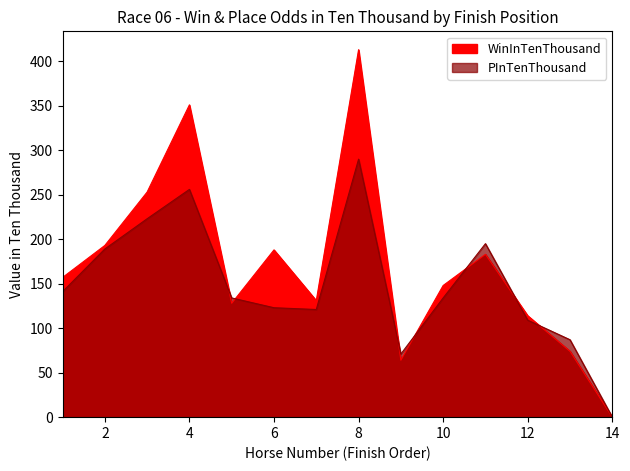

What is the value of the PInTenThousand point at the 3rd from the left?

223